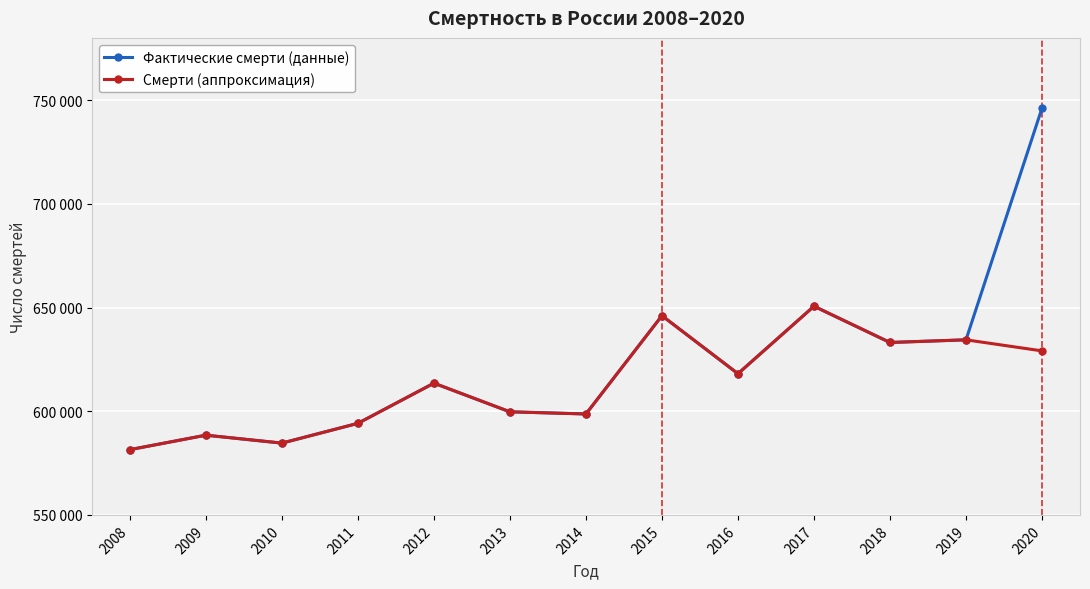

What is the difference between the maximum and minimum values in the Фактические смерти (данные) series?

164676